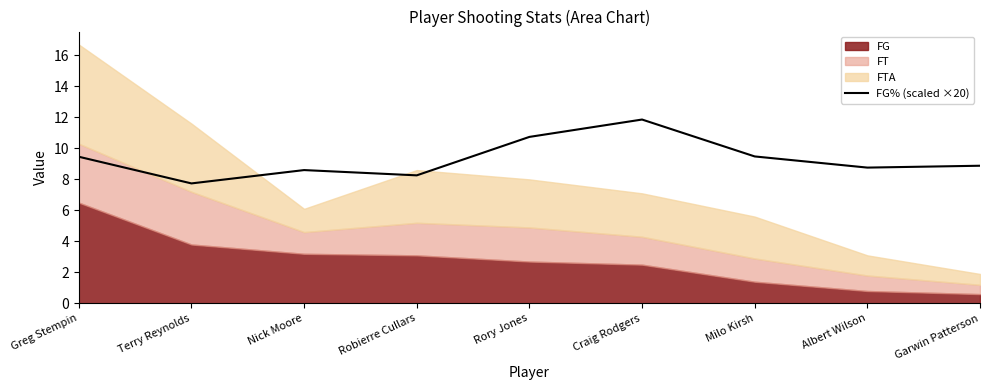

Reading left to right, transcribe all the data shown in this chart.

Greg Stempin=9.5	Terry Reynolds=7.7	Nick Moore=8.6	Robierre Cullars=8.3	Rory Jones=10.7	Craig Rodgers=11.9	Milo Kirsh=9.5	Albert Wilson=8.8	Garwin Patterson=8.9